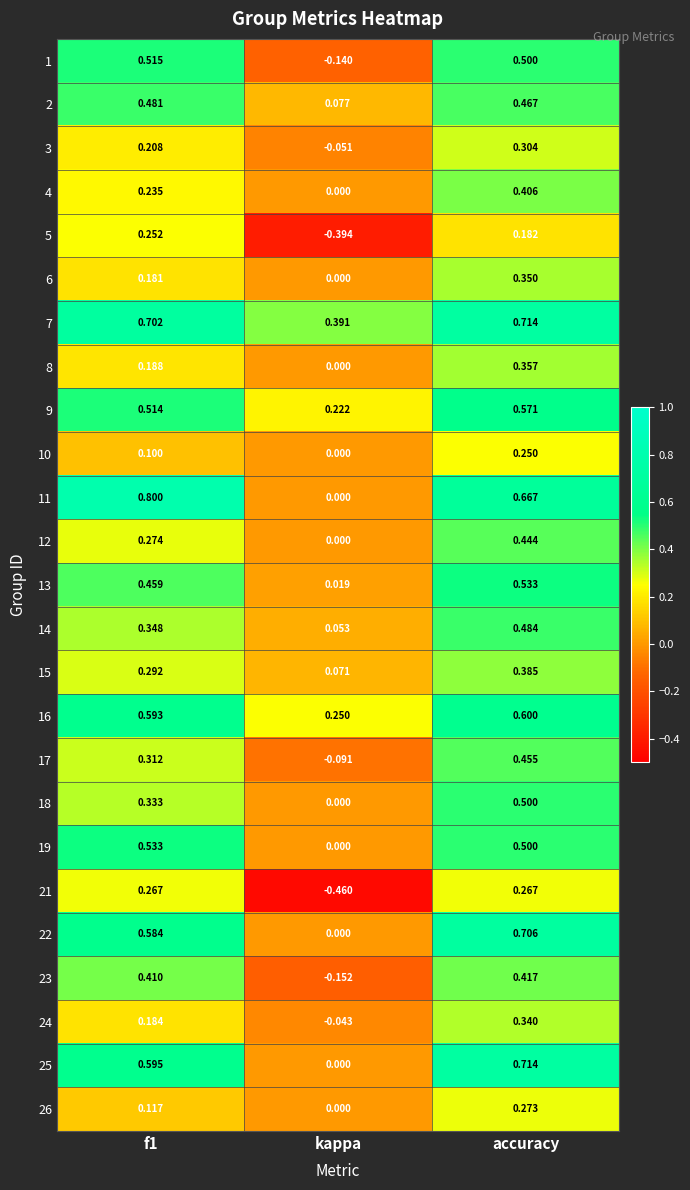

Where is 1 nearest to the value 0?

kappa